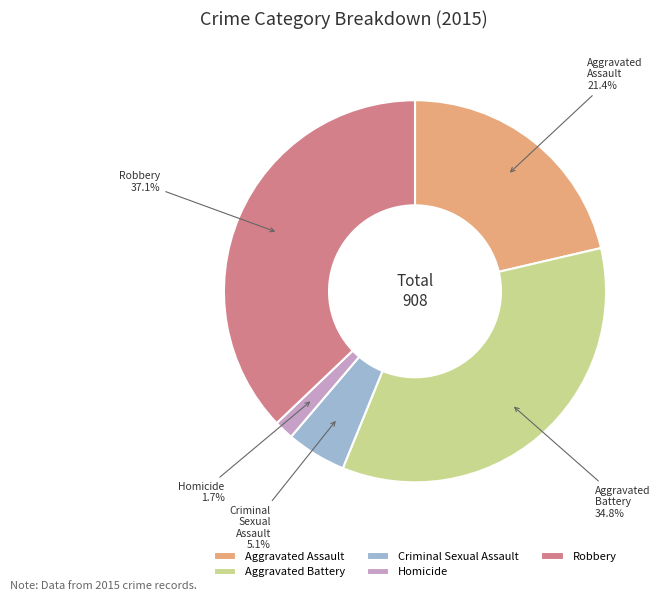

To the nearest percent, what is the difference between the largest and smallest slice percentages?

35%